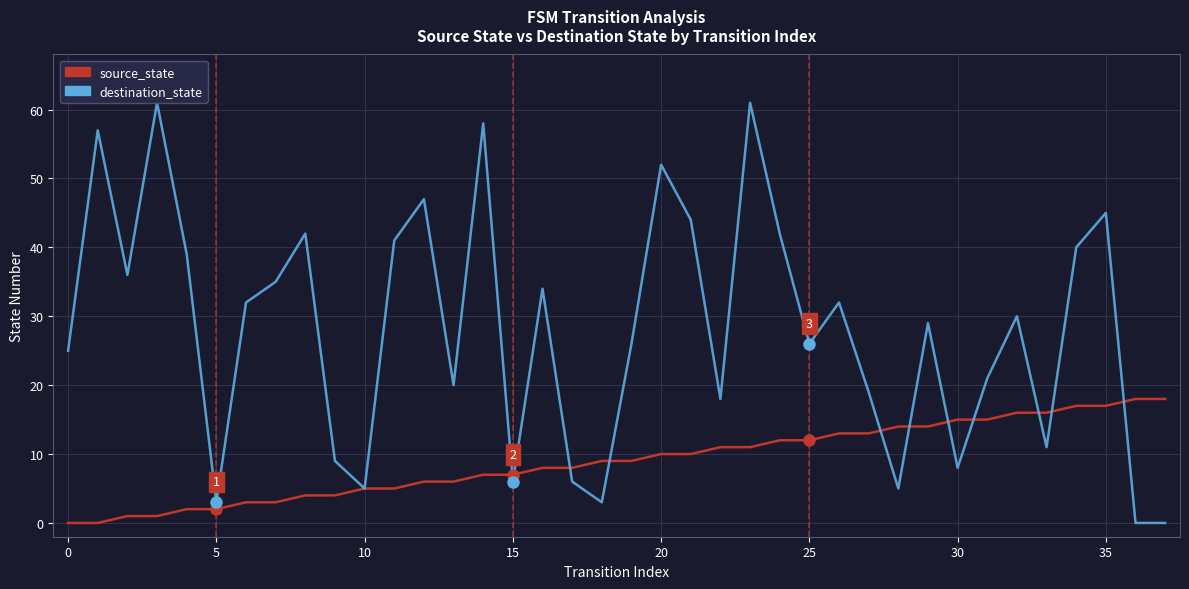

After their last crossing, which series has the higher values: source_state or destination_state?

source_state